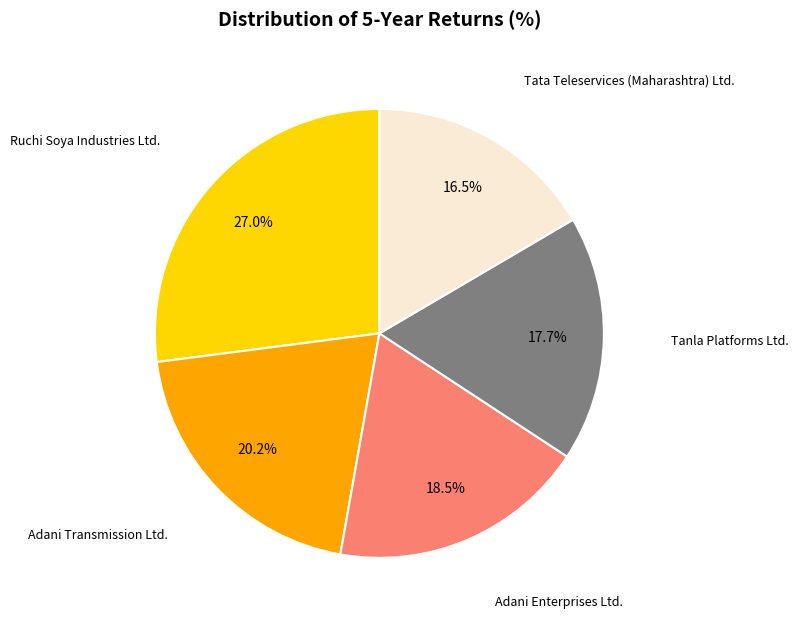

Does any single category account for the majority?

No